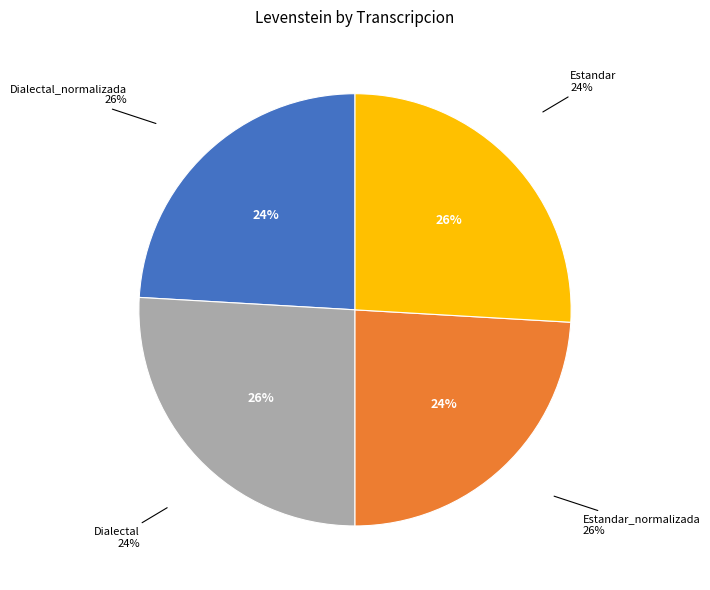

Combined, what portion of the pie is Estandar and Dialectal?

48.2%